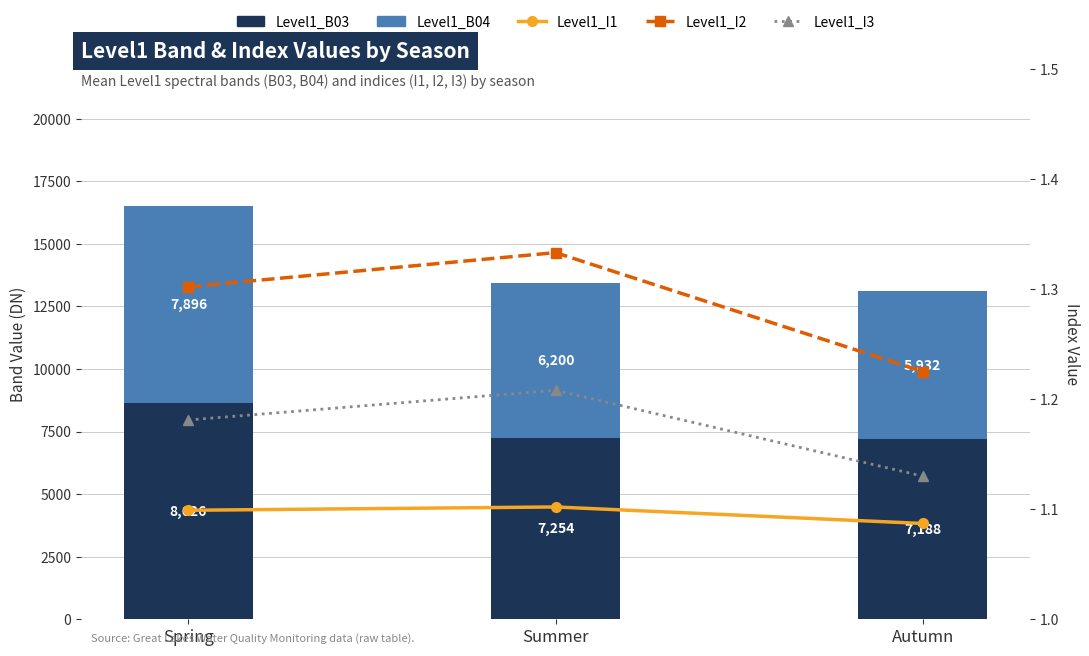

What are all the series names shown in the legend?

Level1_B03, Level1_B04, Level1_I1, Level1_I2, Level1_I3